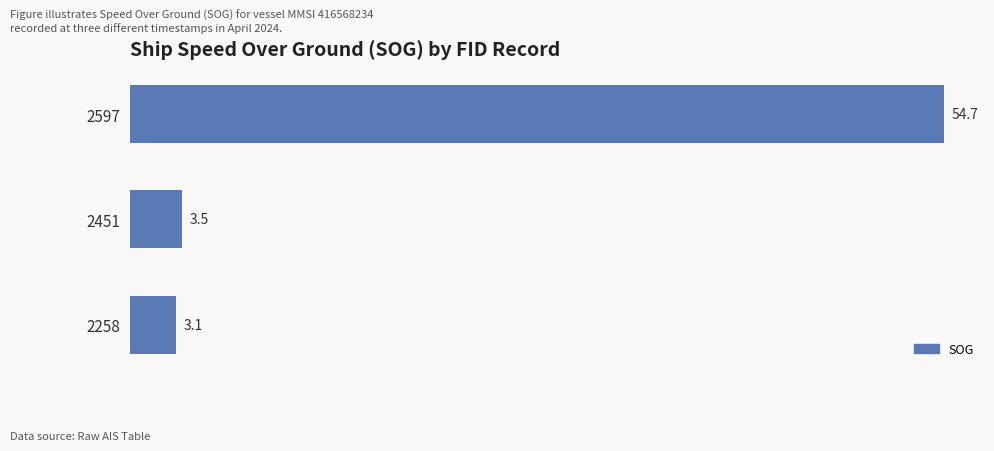

What is the greatest value displayed?

54.7